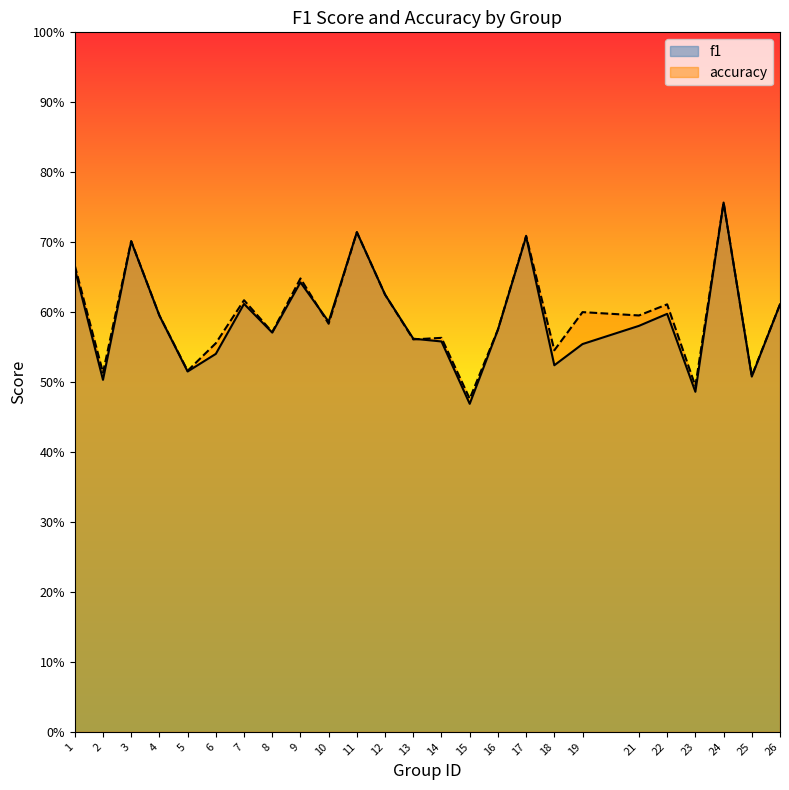

Which series has the largest range (max minus min)?

f1